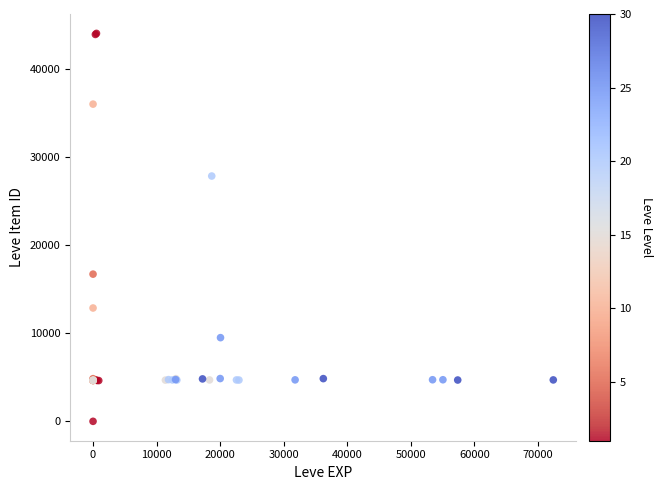

What Y value in the scatter plot is closest to 22050?

16734